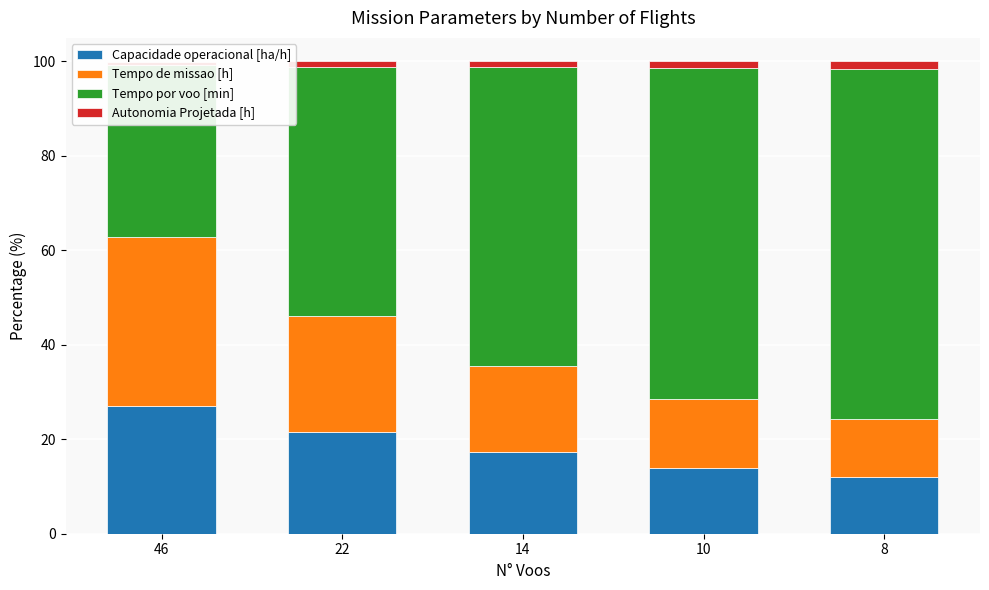

True or false: Tempo de missao [h] has a value of 16.2 at 5.

False